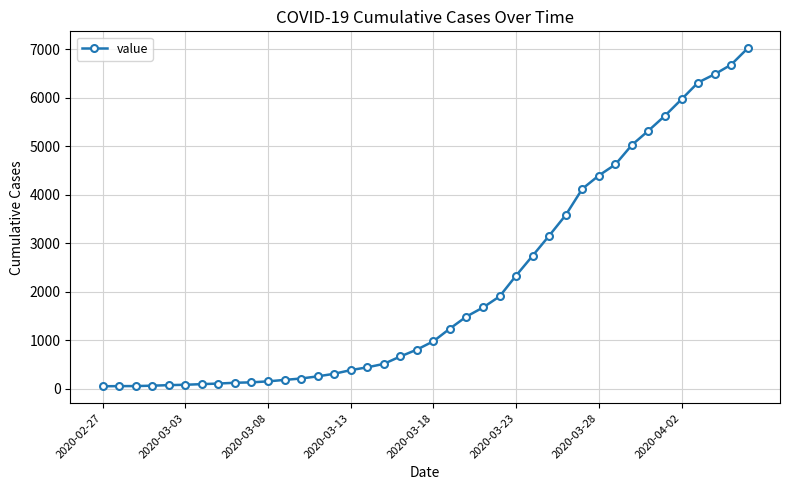

What is the minimum value shown in the chart?

53